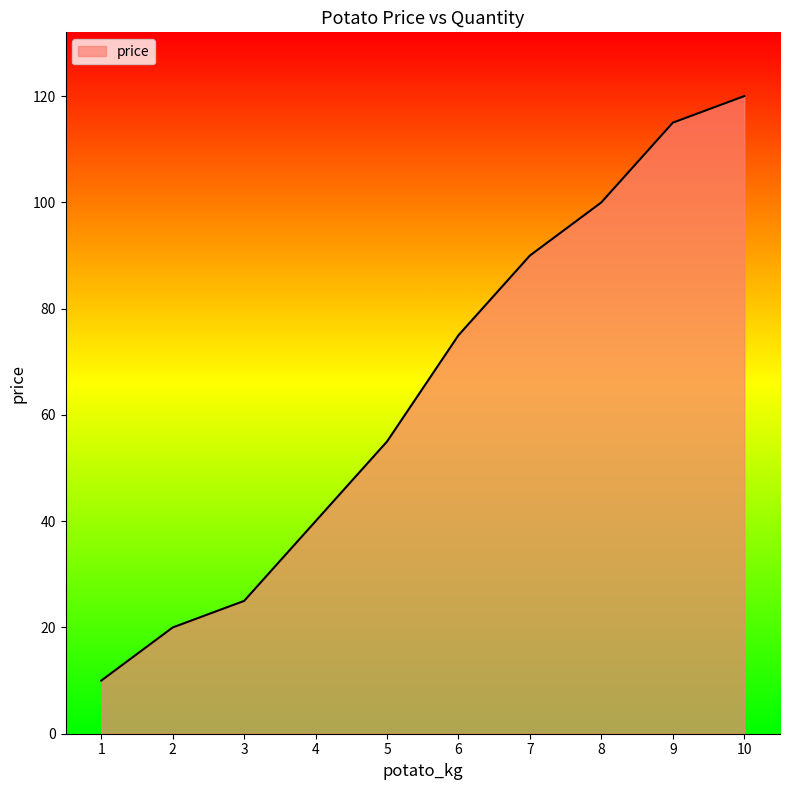

True or false: the data shows 40 at 4.

True